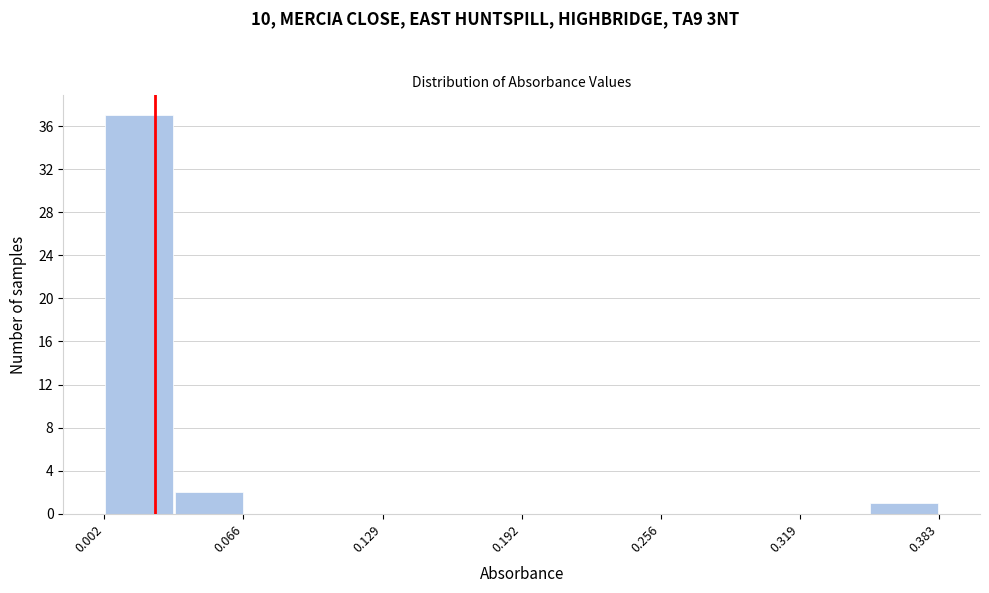

Read against the x-axis, roughly where is the centre of the tallest bar?

0.02